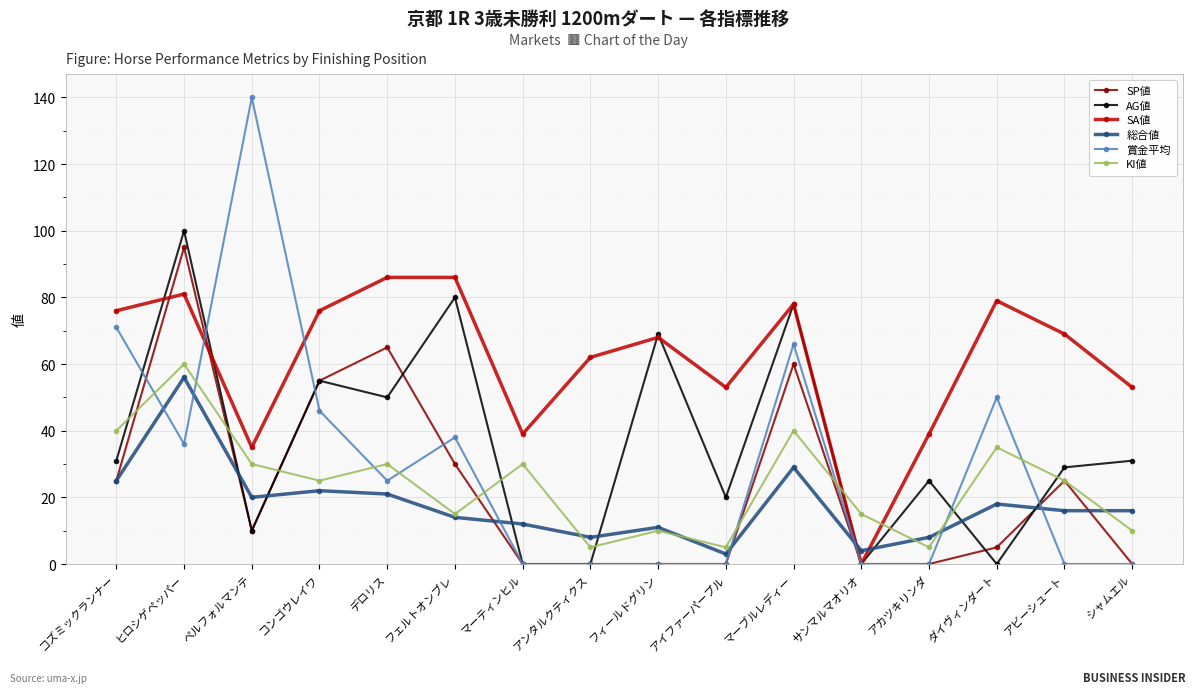

Does the chart display data point markers on the line(s)?

Yes